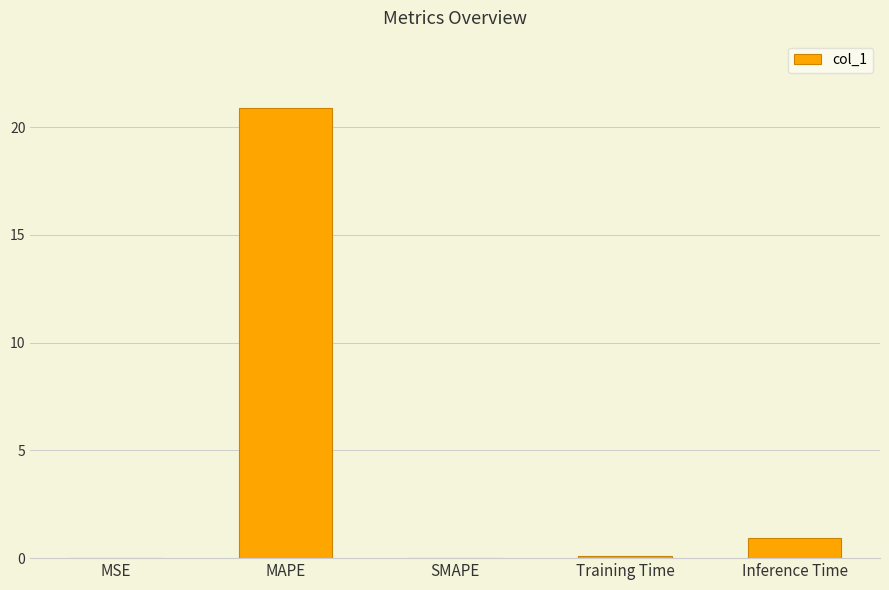

What is the maximum value shown in the chart?

20.9